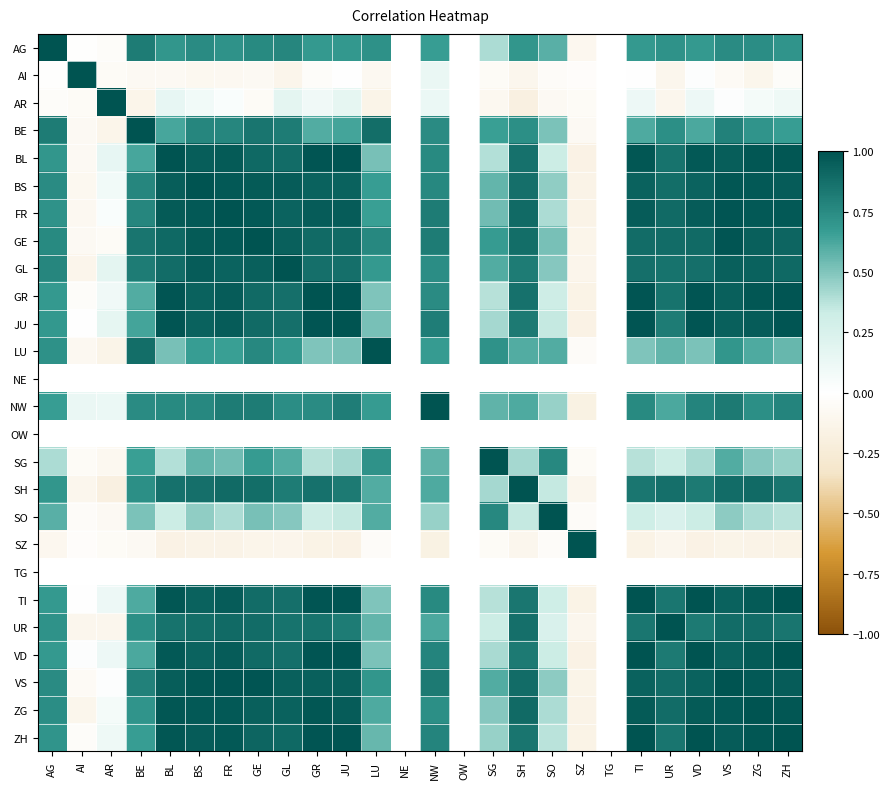

The SO series shows 0.3 at SH. True or false?

True